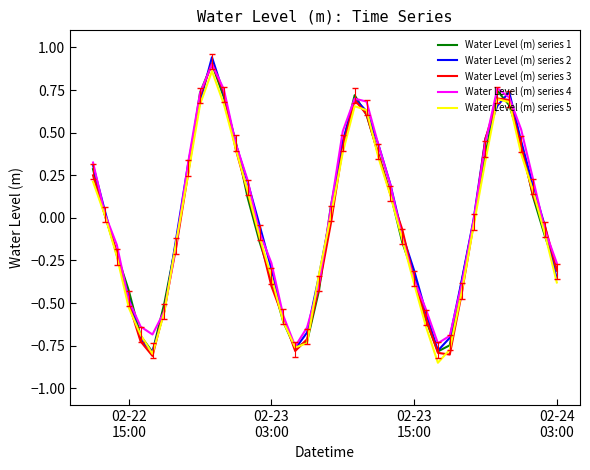

Does the chart have visible grid lines?

No